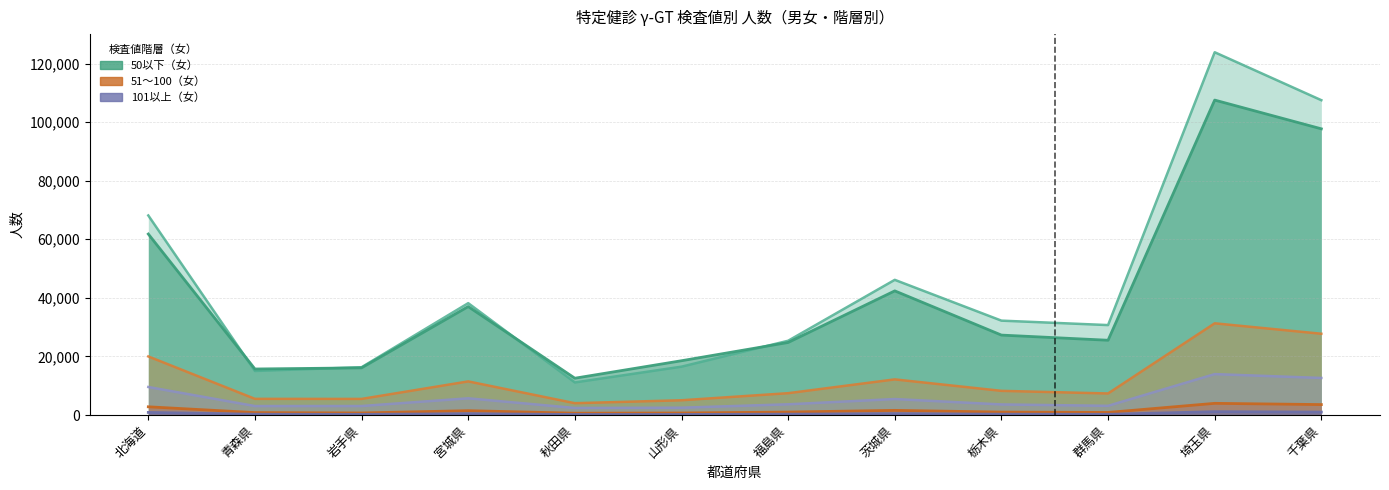

What is the average value of the 50以下_男40 series?

44250